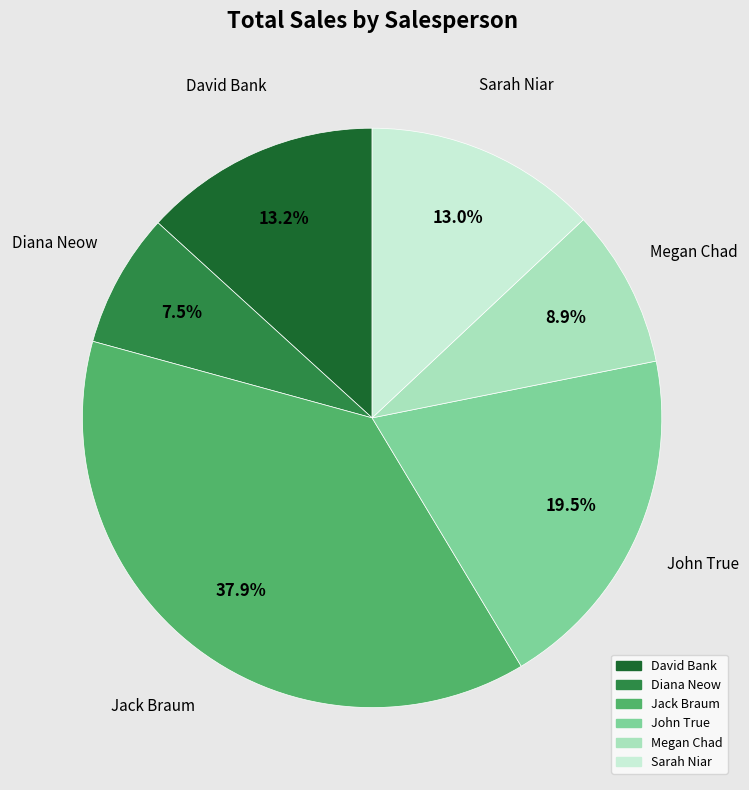

Which category has the smallest portion of the pie?

Diana Neow